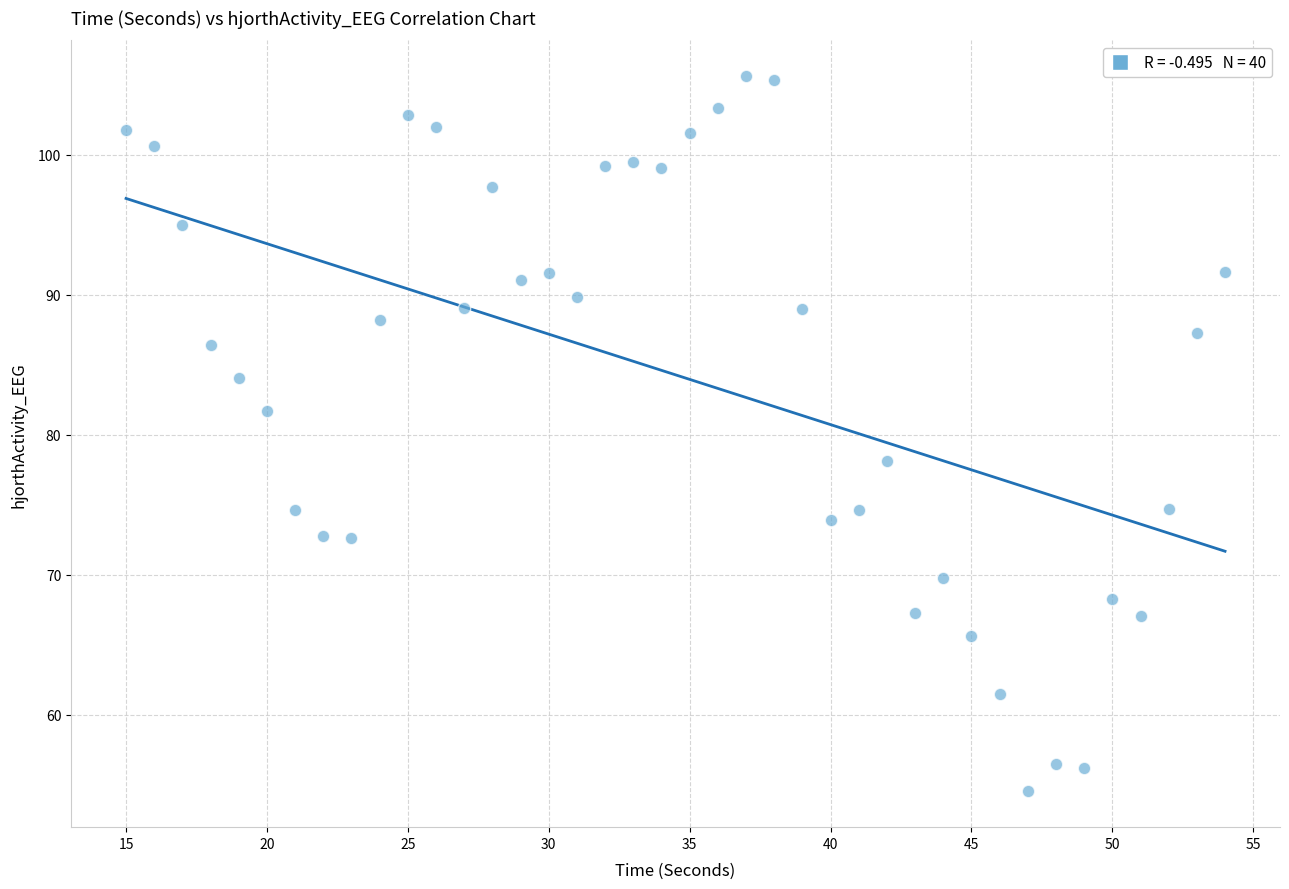

What is the range of Y values (max minus min)?

51.1